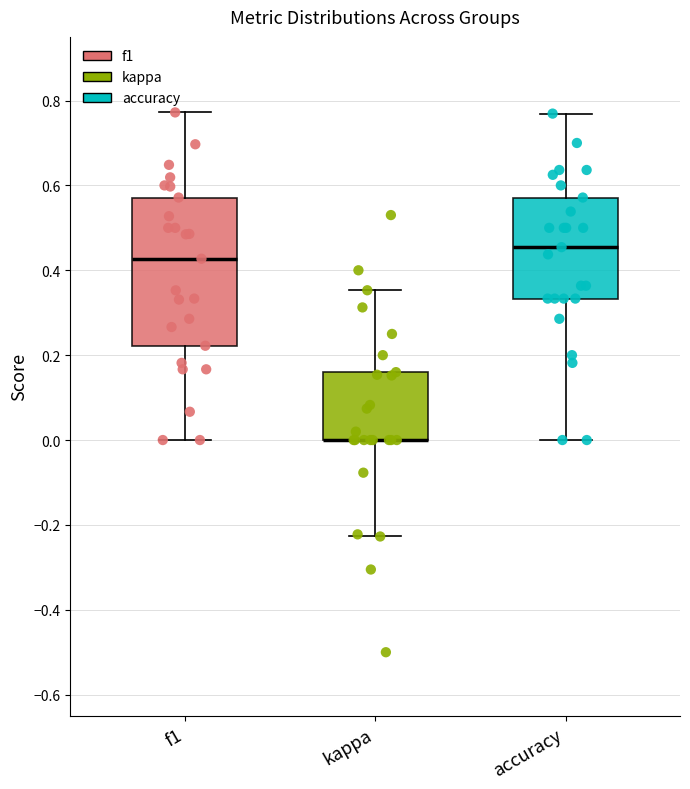

Which box is the tallest, from its lower edge to its upper edge?

f1